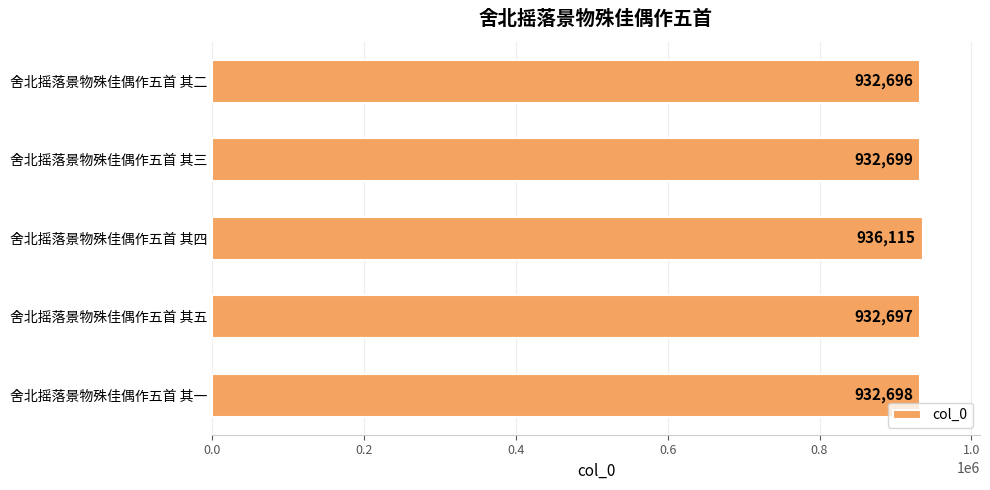

What is the difference between the maximum and minimum values?

3419